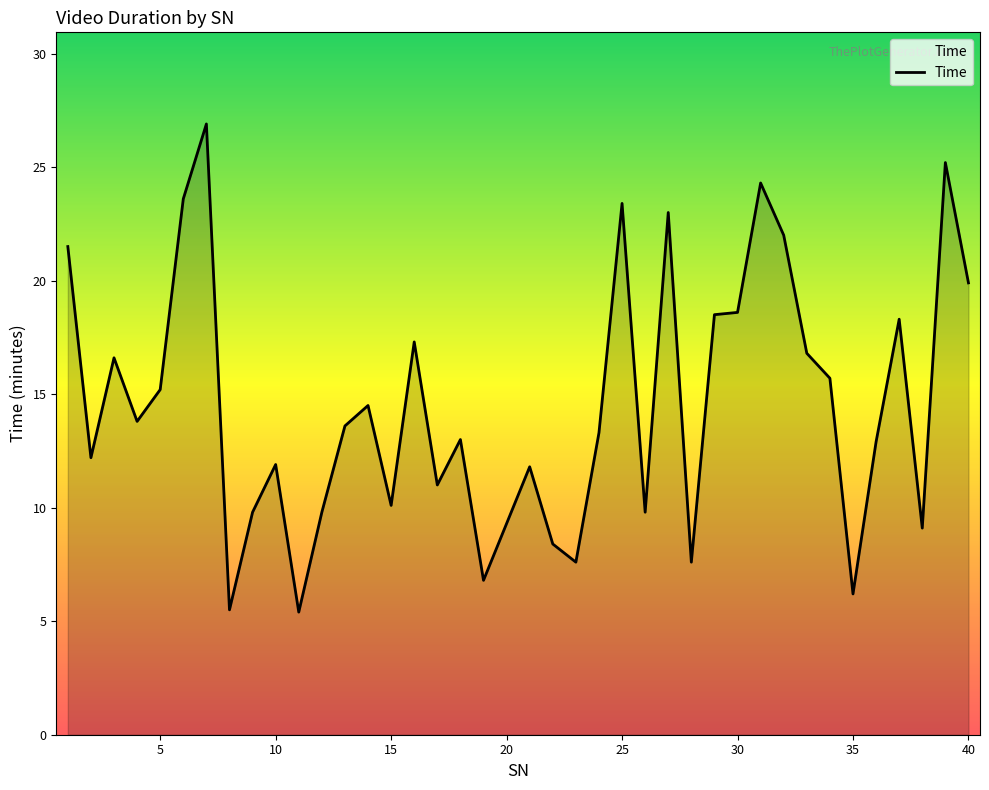

What is the maximum value shown in the chart?

26.9